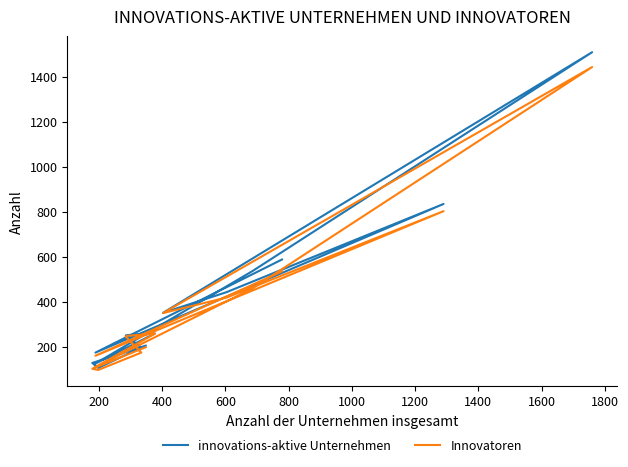

What is the minimum value for innovations-aktive Unternehmen?

105